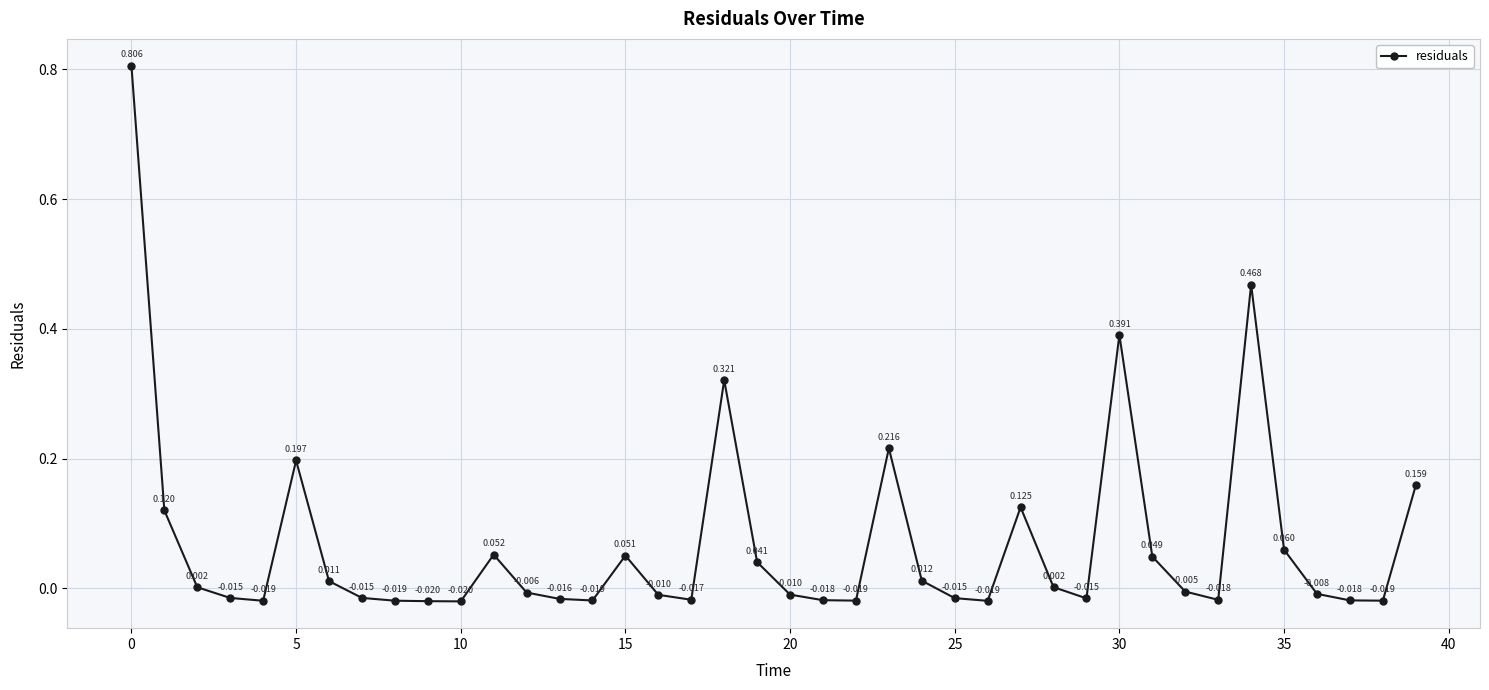

True or false: there are more than 2 points higher than both neighbors.

True